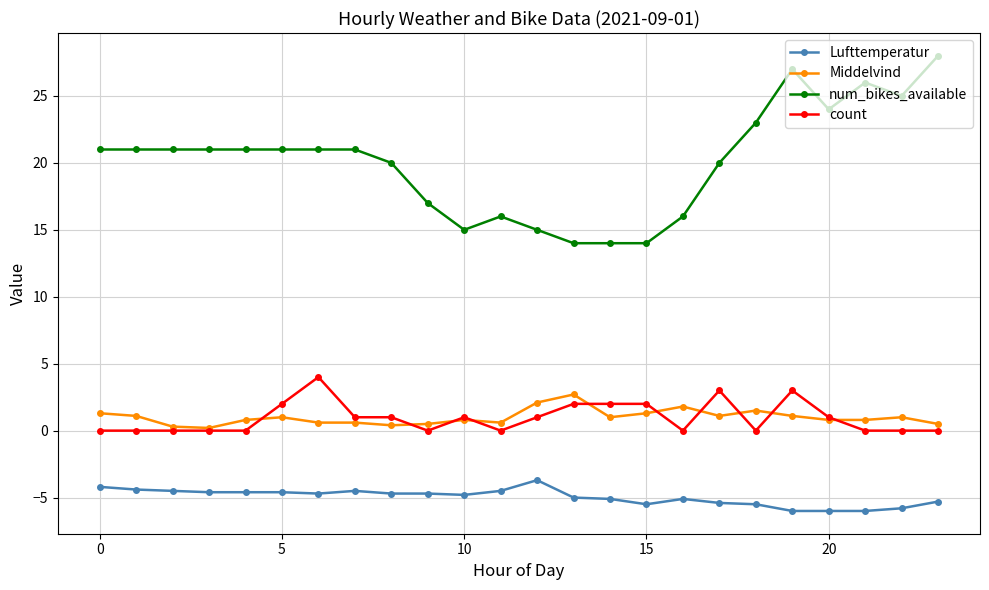

What are all the series names shown in the legend?

Lufttemperatur, Middelvind, num_bikes_available, count